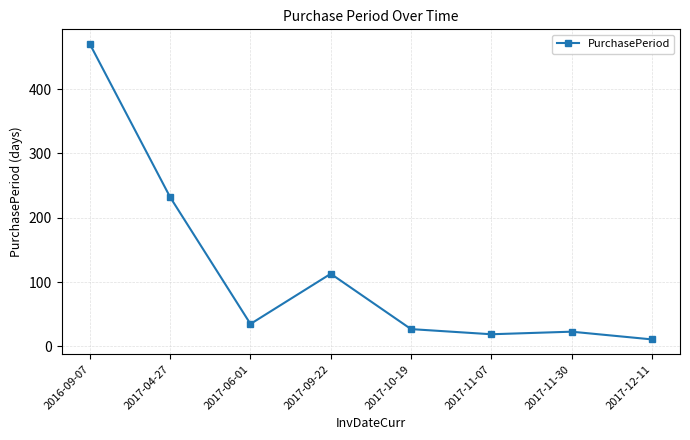

The chart shows a value of 11 at 2017-12-11. True or false?

True